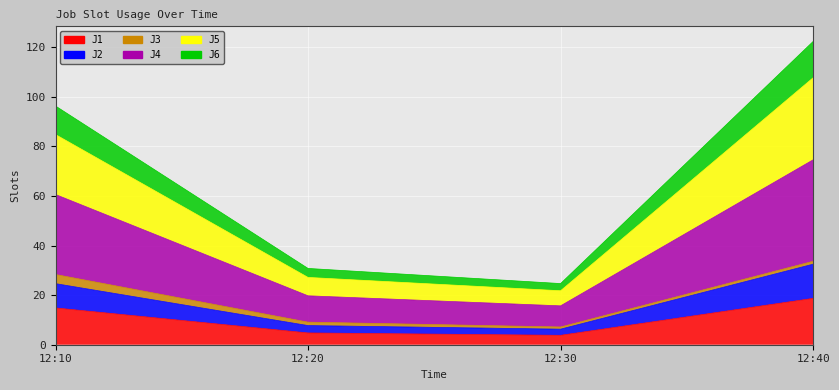

Is it true that J4 equals 140.1 at 12:10?

False